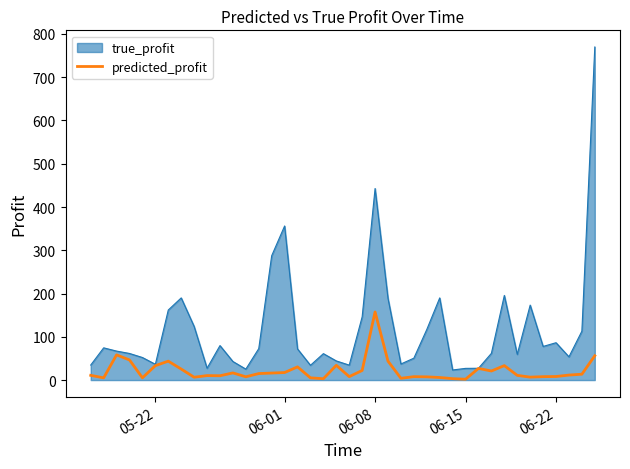

Rank the series by their average value, from lowest to highest.

predicted_profit, true_profit